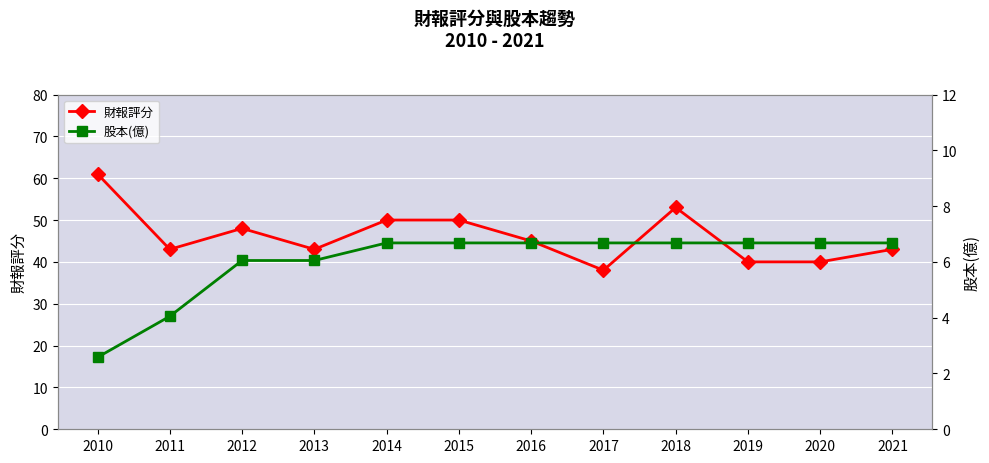

Which series has the largest range (max minus min)?

財報評分